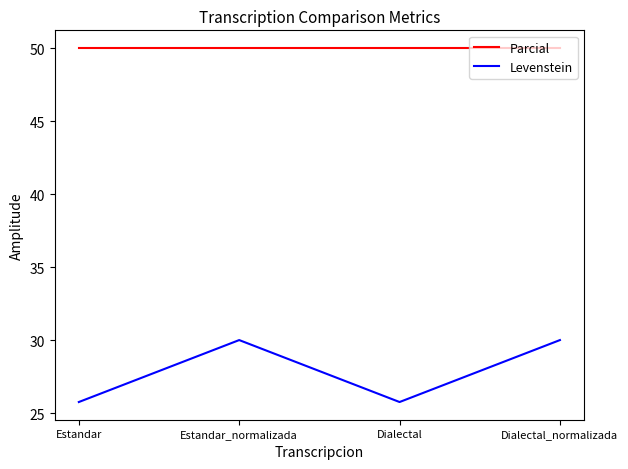

True or false: Parcial has more than 1 points higher than both neighbors.

False